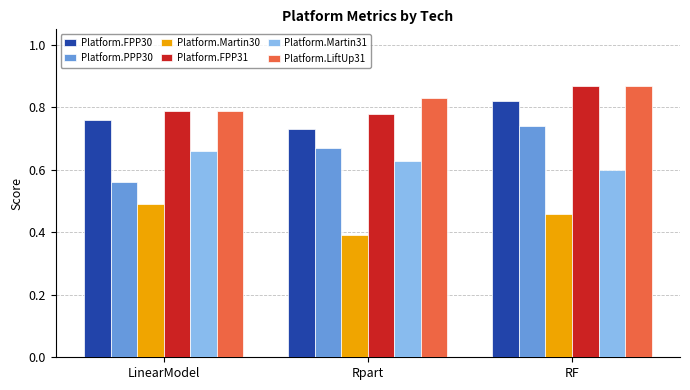

At Rpart, list the series in order from smallest to largest.

Platform.Martin30, Platform.Martin31, Platform.PPP30, Platform.FPP30, Platform.FPP31, Platform.LiftUp31